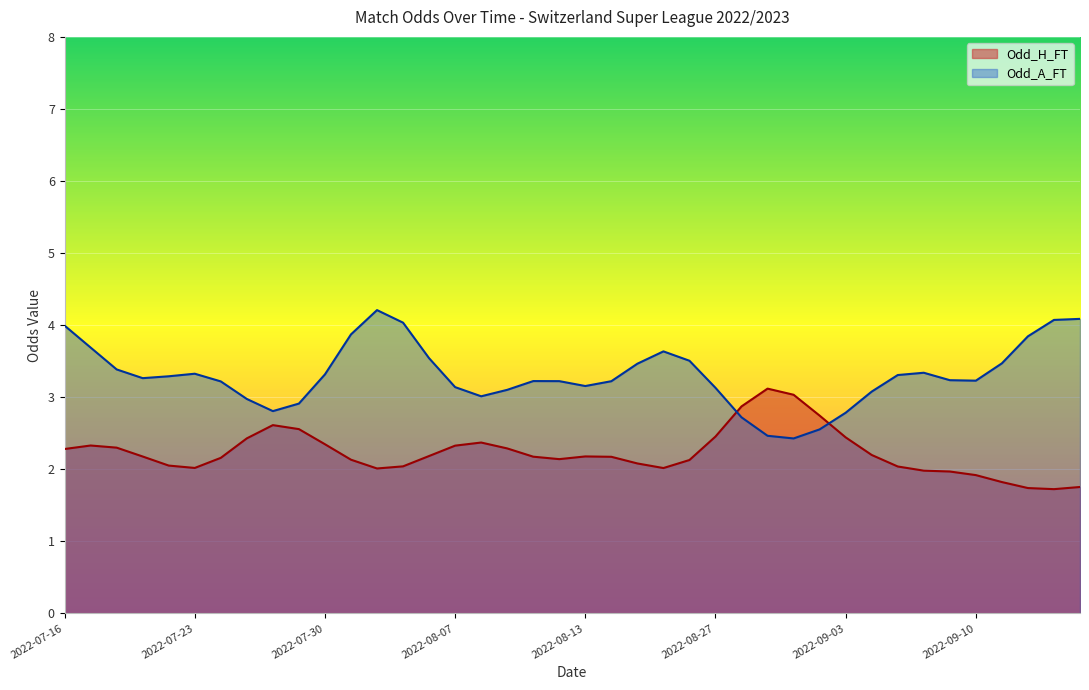

What is the difference between the maximum and minimum values in the Odd_H_FT series?

1.4